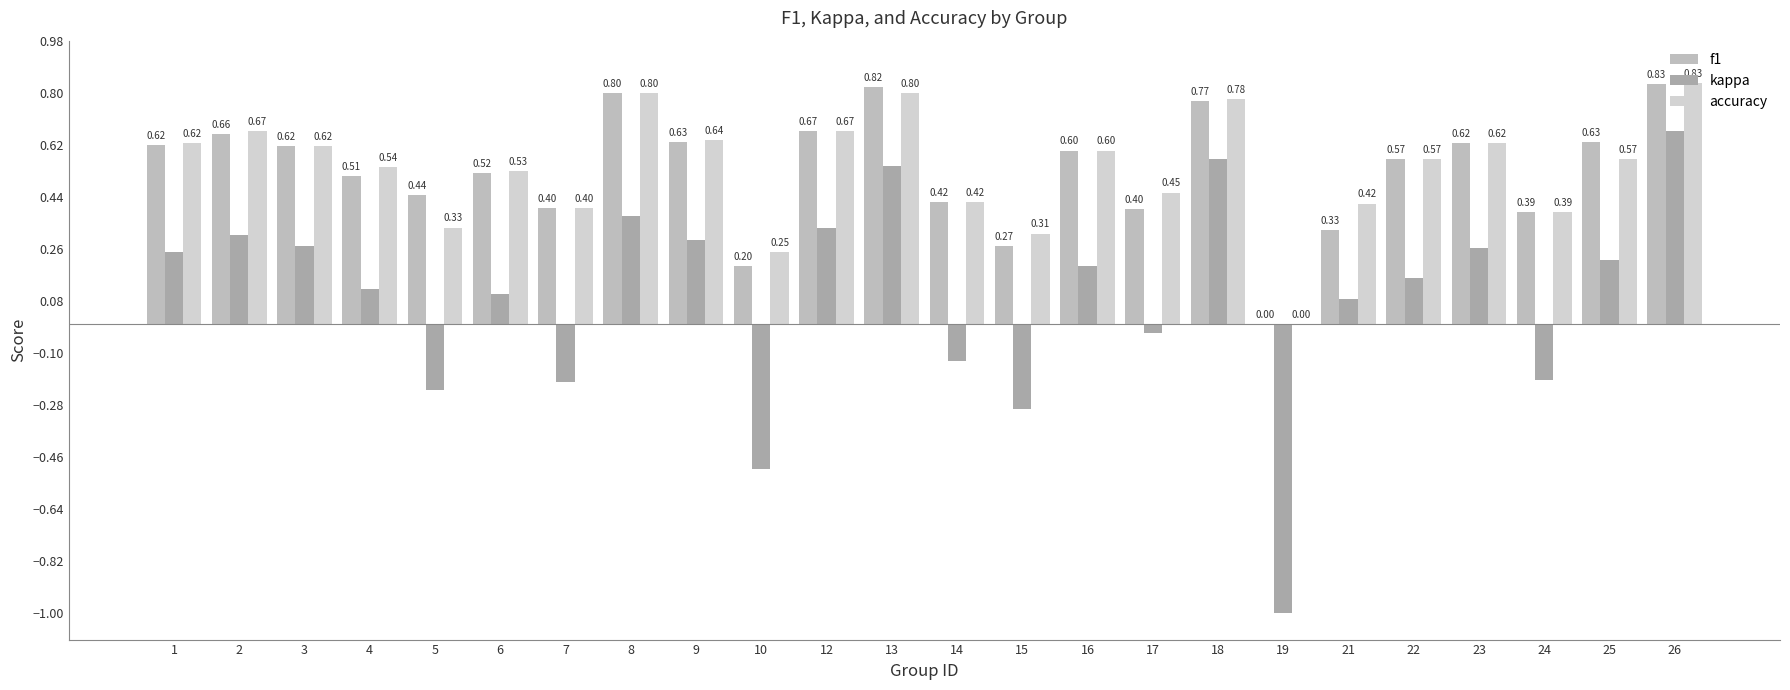

What is the average value of the accuracy series?

0.5